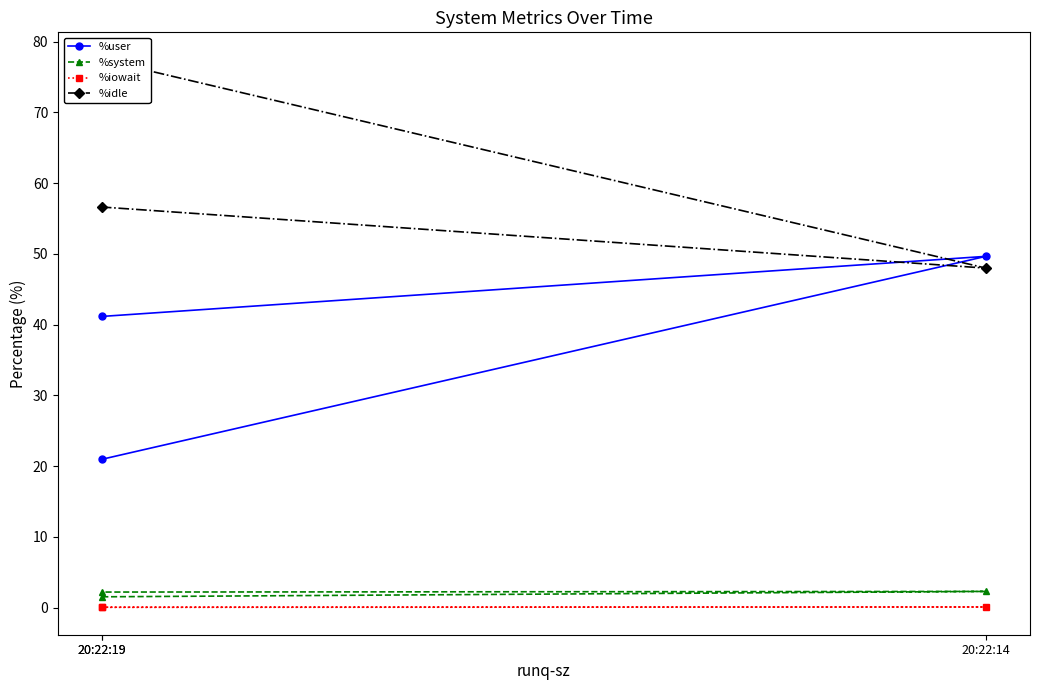

Reading left to right, extract all data points from this chart.

%user: 21.0	49.6	41.2
%system: 1.5	2.3	2.2
%iowait: 0.1	0.1	0.0
%idle: 77.5	48.0	56.6